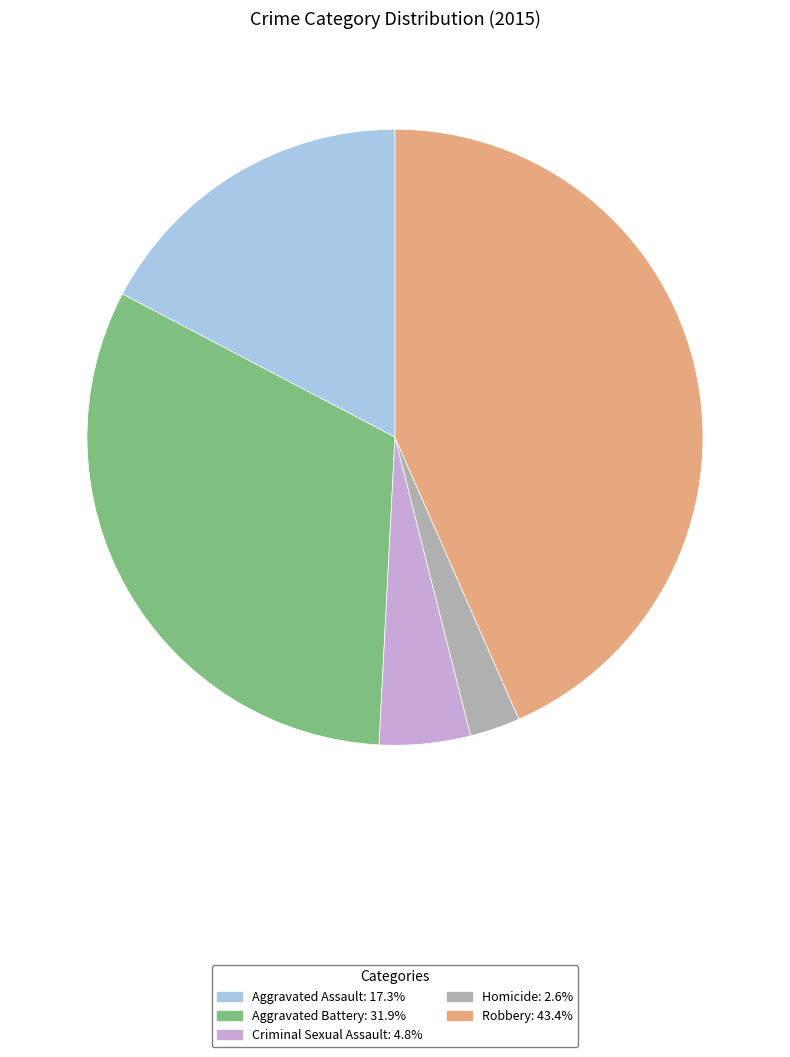

Is there any slice that represents more than half of the pie?

No